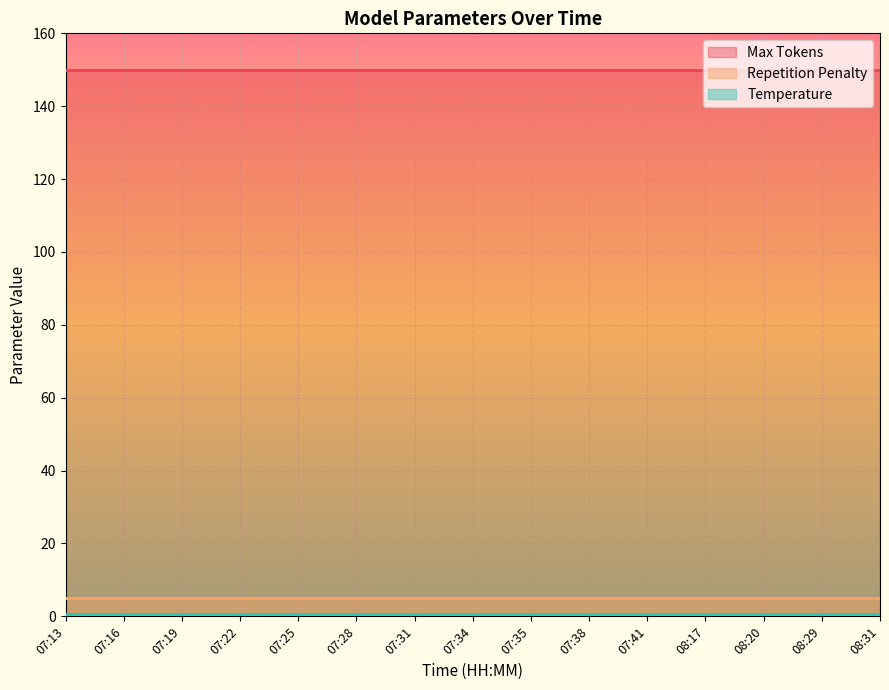

How many lines are shown in the chart?

3